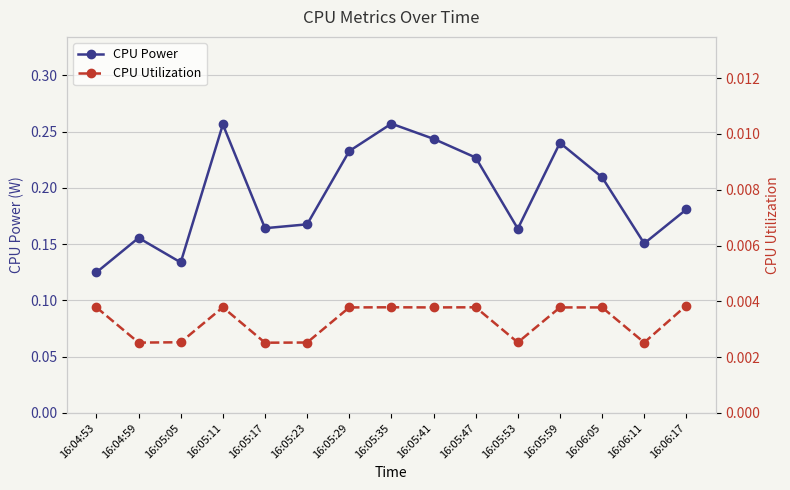

True or false: CPU Utilization and CPU Power intersect in this chart.

False